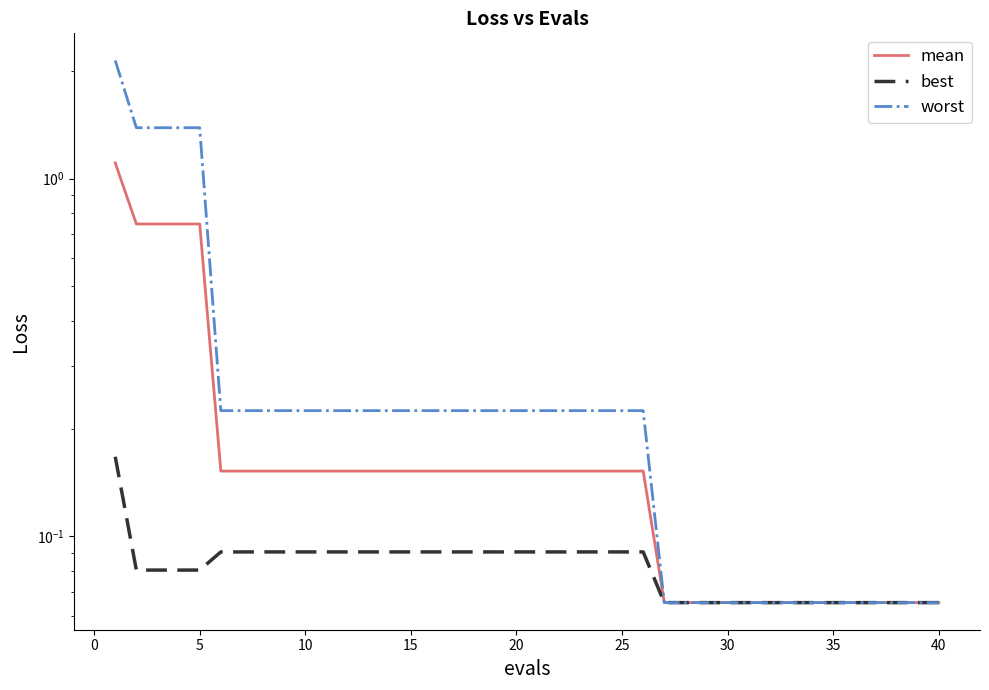

How many series are shown in this chart?

3